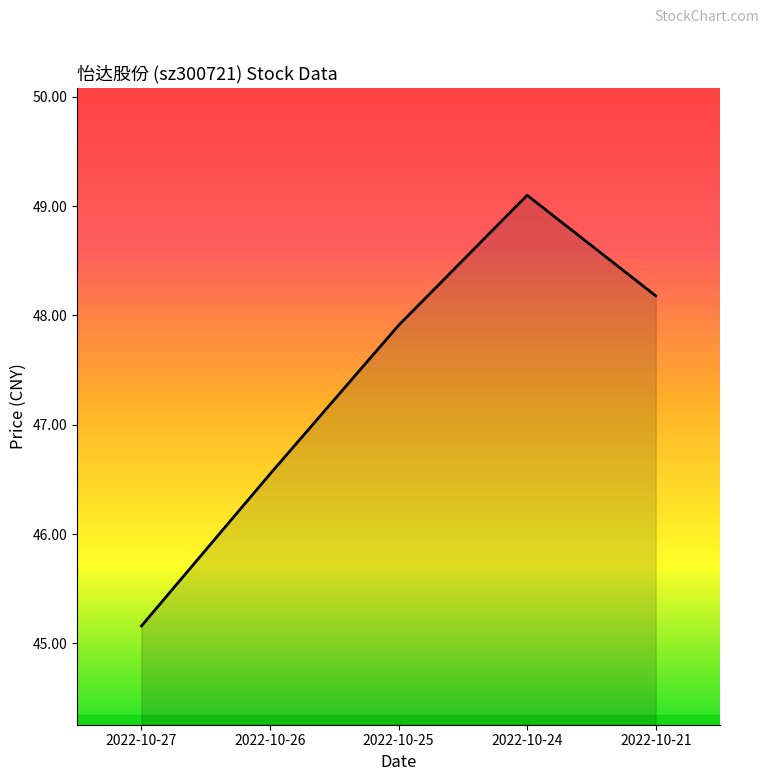

Rank the categories by value from lowest to highest.

2022-10-27, 2022-10-26, 2022-10-25, 2022-10-21, 2022-10-24